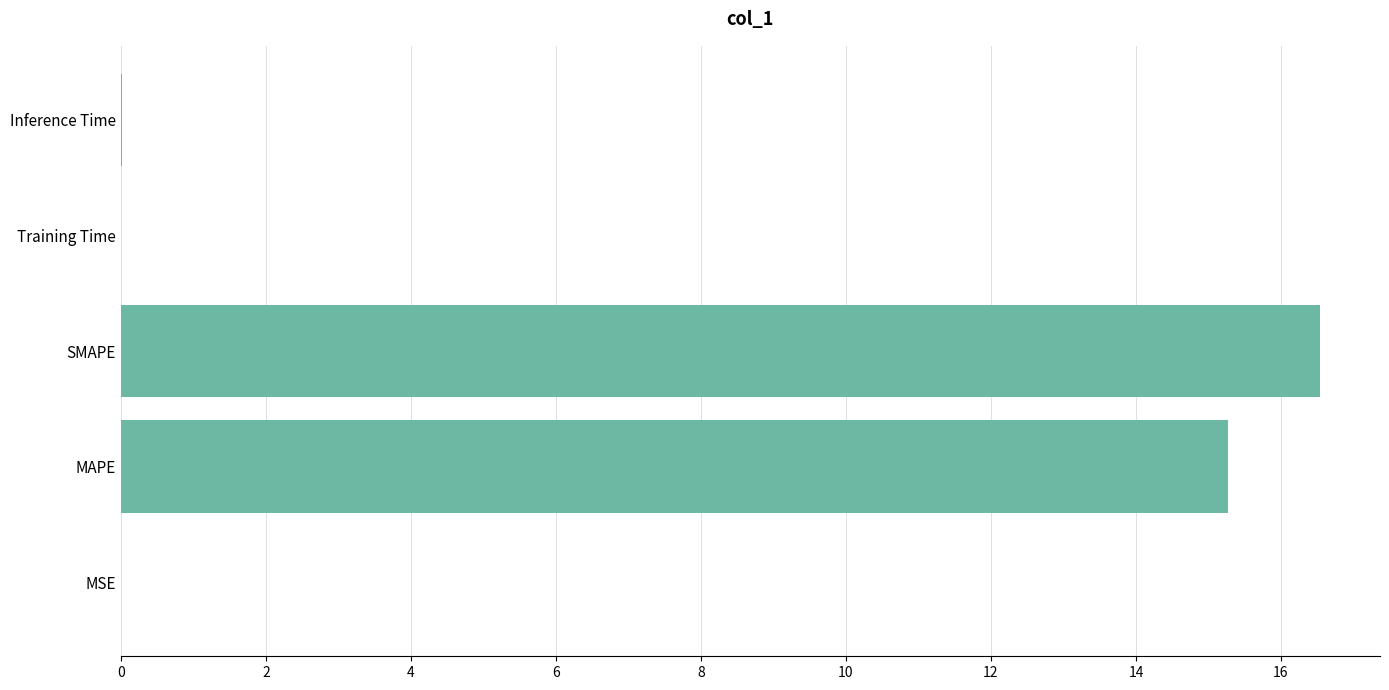

The value at Training Time is 0.0. True or false?

True